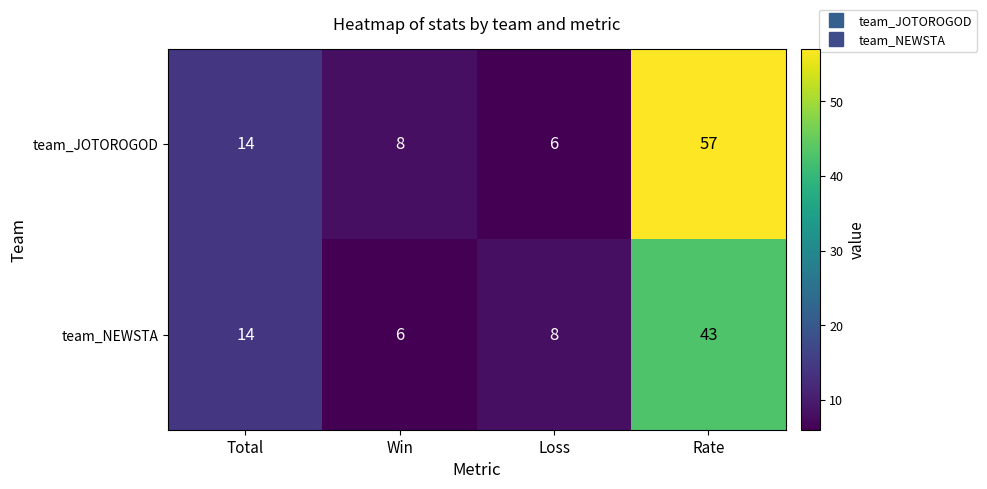

How many data points does each series have?

4